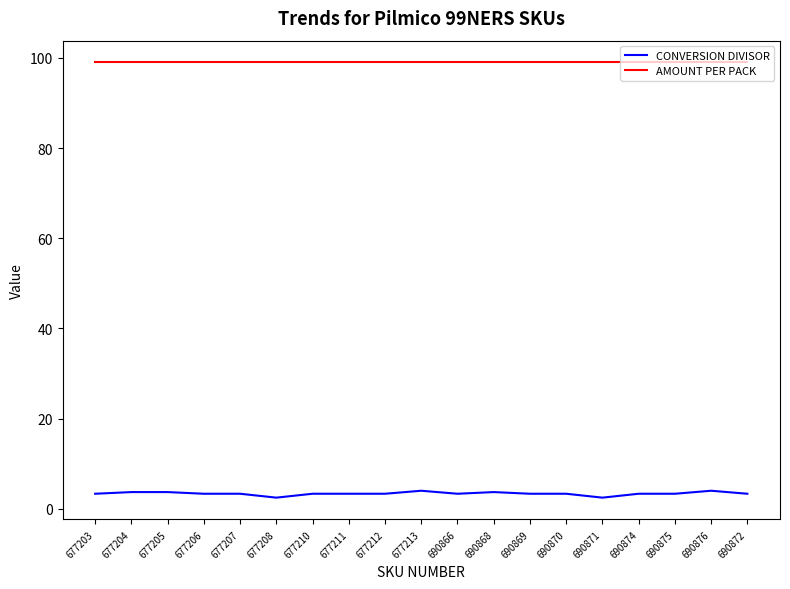

Is the value of AMOUNT PER PACK at 690875 greater than the value of CONVERSION DIVISOR at 677212?

Yes